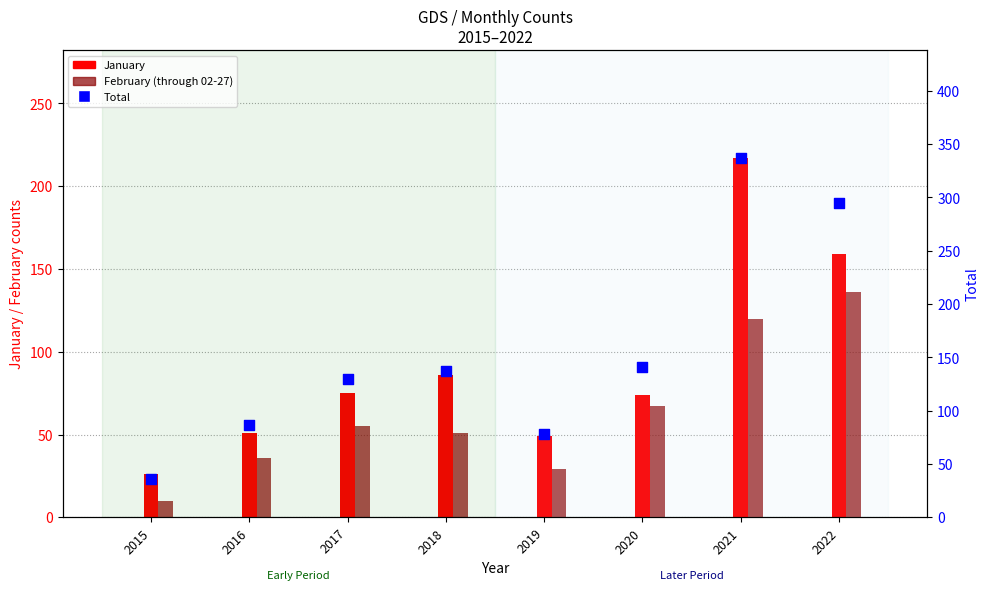

Which series reaches the minimum Y coordinate?

February (through 02-27)